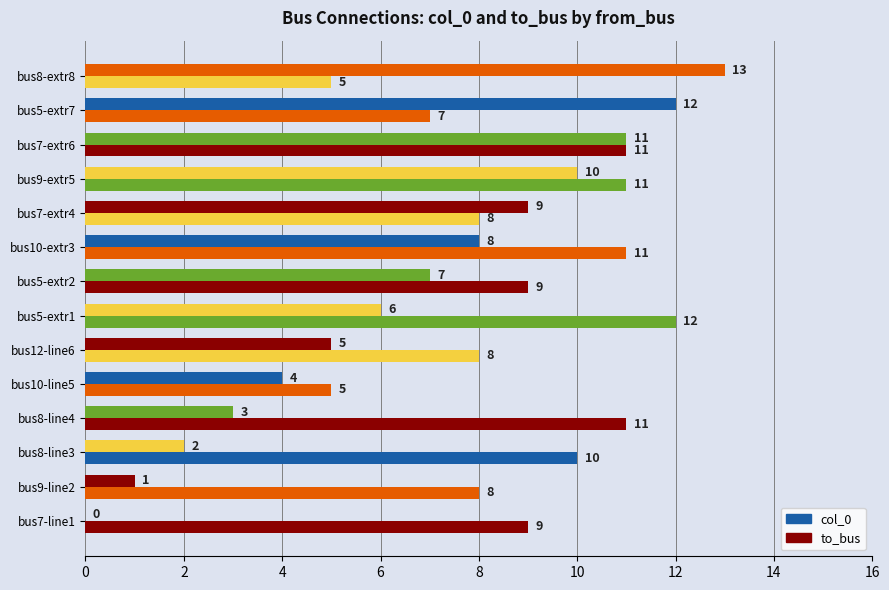

What is the difference between the maximum and second lowest values in the col_0 series?

12